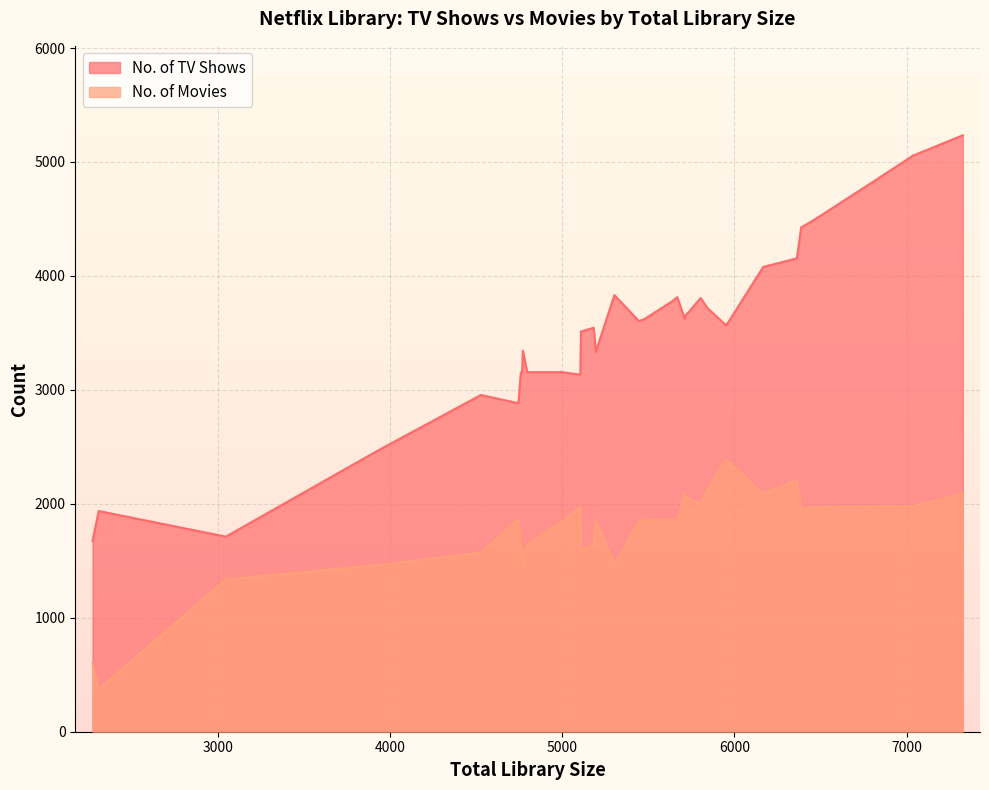

Reading left to right, extract all data points from this chart.

No. of TV Shows: Argentina=3154	Austria=3779	Bolivia=3155	Bulgaria=4819	Chile=3156	Colombia=3156	Costa Rica=3152	Croatia=1675	Czechia=5234	Ecuador=3155	Estonia=4486	France=3604	Germany=3814	Gibraltar=4079	Greece=3344	Guatemala=3154	Honduras=3154	Hong Kong=2883	Iceland=4426	India=3718	Israel=3650	Italy=3545	Japan=3619	Liechtenstein=1712	Malaysia=3565	Mexico=3158	Moldova=2473	Monaco=3806	Norway=2955	Paraguay=3155	Peru=3155	Philippines=4154	Poland=3512	Romania=3832	Russia=3624	San Marino=1937	Slovakia=5055	South Africa=3686	South Korea=3334	Taiwan=3134
No. of Movies: Argentina=1606	Austria=1861	Bolivia=1836	Bulgaria=1978	Chile=1838	Colombia=1835	Costa Rica=1836	Croatia=599	Czechia=2091	Ecuador=1837	Estonia=1970	France=1841	Germany=1854	Gibraltar=2088	Greece=1428	Guatemala=1613	Honduras=1835	Hong Kong=1863	Iceland=1961	India=2125	Israel=2063	Italy=1638	Japan=1856	Liechtenstein=1336	Malaysia=2387	Mexico=1835	Moldova=1464	Monaco=1998	Norway=1573	Paraguay=1642	Peru=1831	Philippines=2208	Poland=1597	Romania=1471	Russia=2087	San Marino=373	Slovakia=1980	South Africa=2050	South Korea=1861	Taiwan=1971